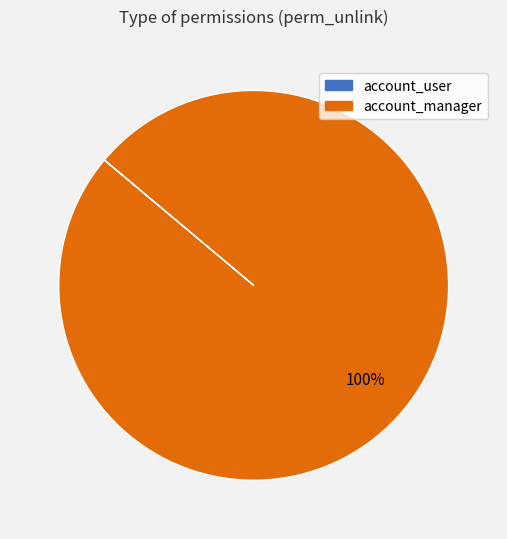

To the nearest percent, what is the average slice percentage?

50%